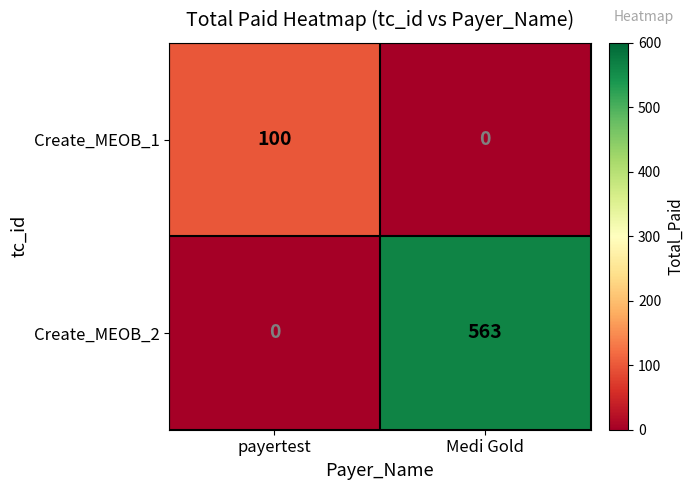

Which series has the widest spread of values?

Create_MEOB_2